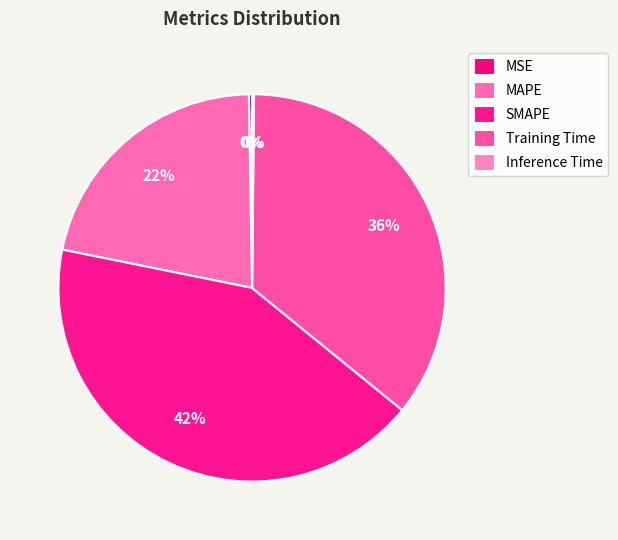

Is it true that SMAPE is 42% of the pie?

True